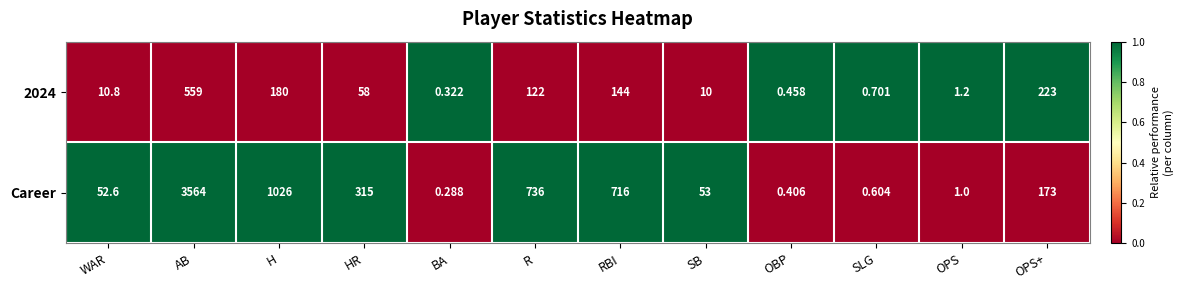

Which category has the lowest value across all series?

BA